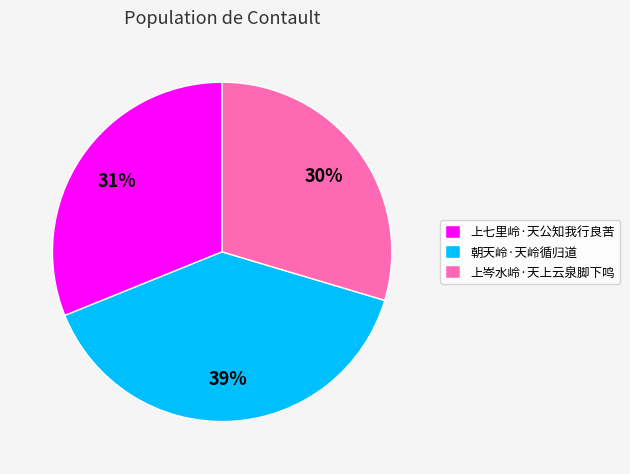

The 朝天岭·天岭循归道 slice represents 39% of the pie. True or false?

True